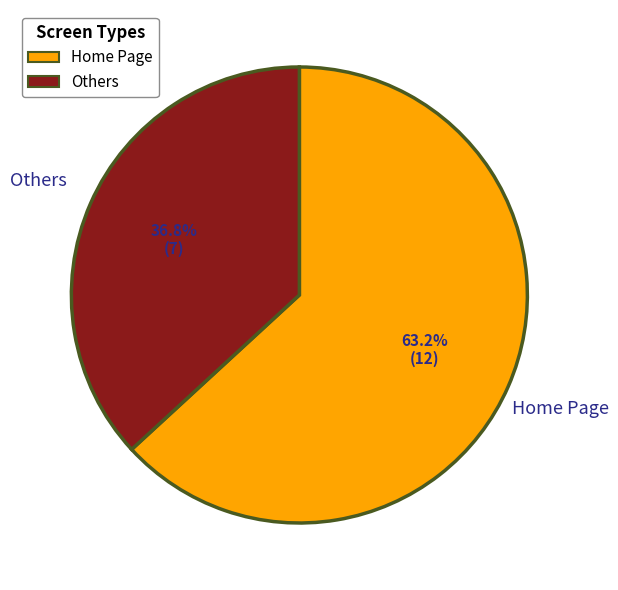

How many slices are in this pie chart?

2